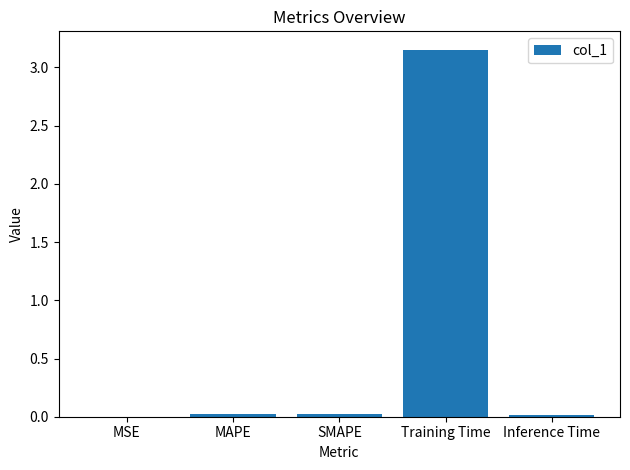

Which label corresponds to the largest value in the chart?

Training Time